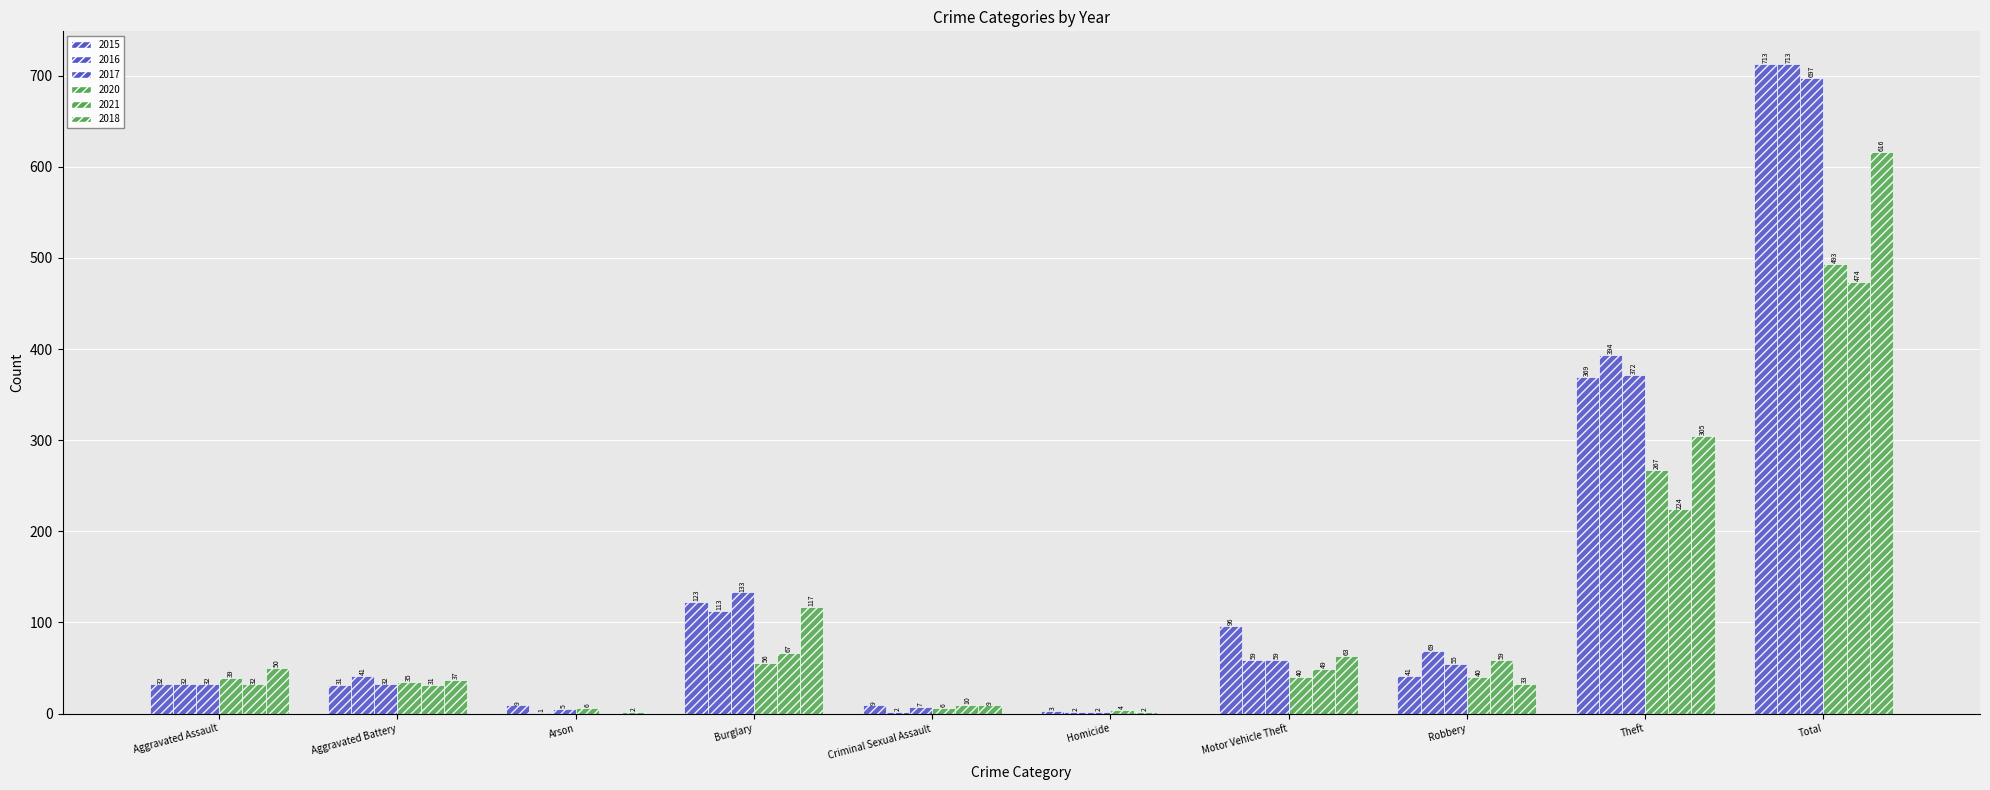

What is the difference between the highest and lowest values at Motor Vehicle Theft?

56